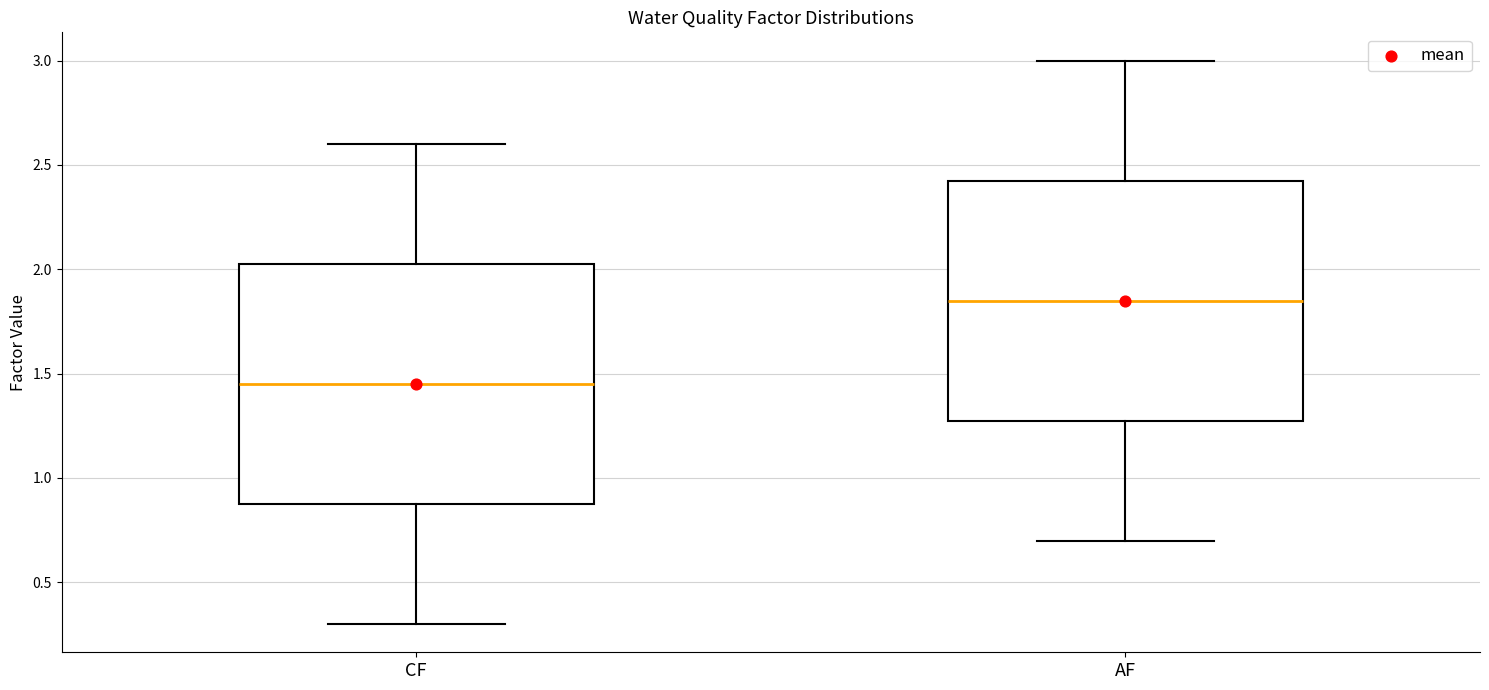

Reading left to right, read every box against the y-axis: the position of its median line, the range the box covers, and the ends of its whiskers. The values are not printed on the chart, so give them approximately, as read against the axis.

CF: median 1.45, box 0.90 to 2.05, whiskers 0.30 to 2.60
AF: median 1.85, box 1.30 to 2.45, whiskers 0.70 to 3.00